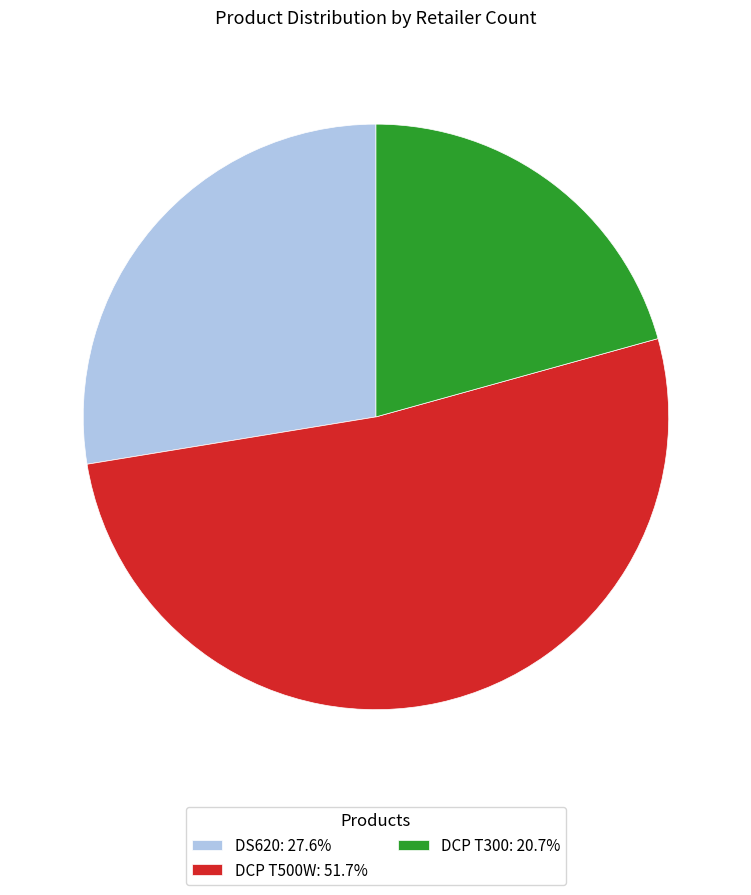

Approximately how many times larger is the value at DS620: 27.6% compared to DCP T500W: 51.7%?

0.5